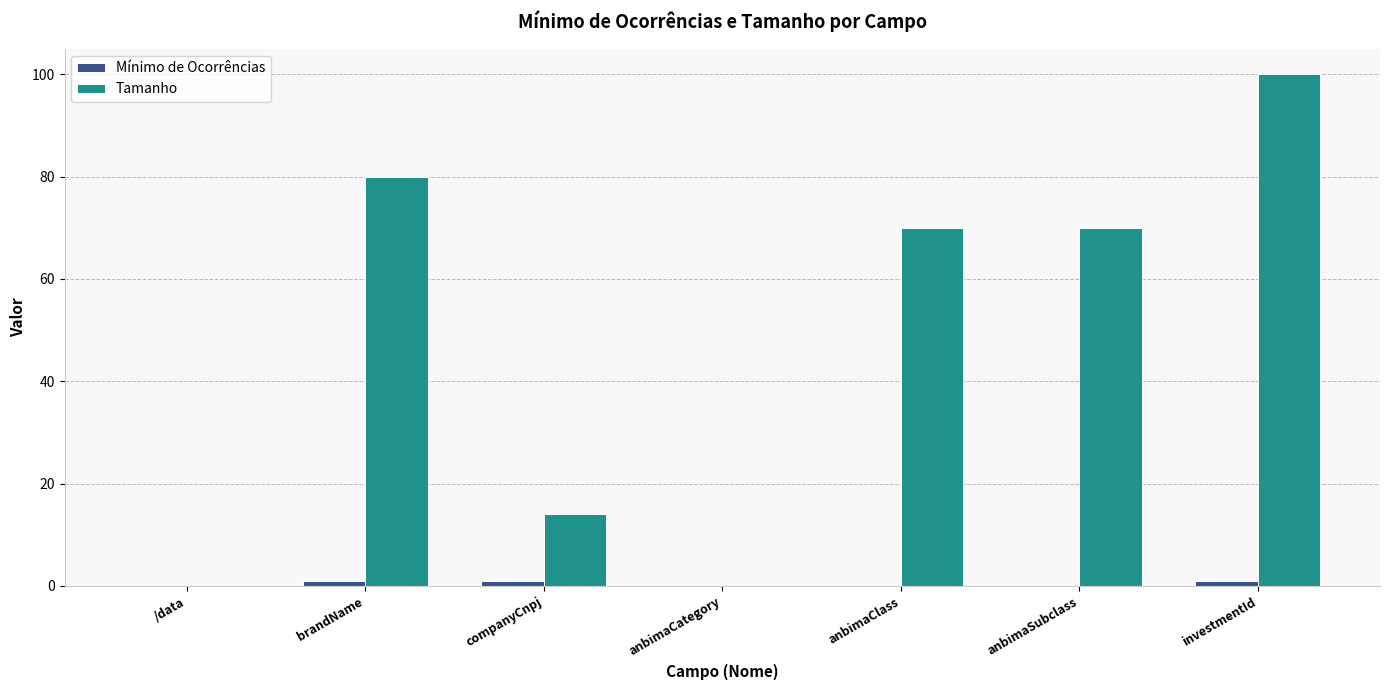

Which category has the highest value in the Tamanho series?

investmentId